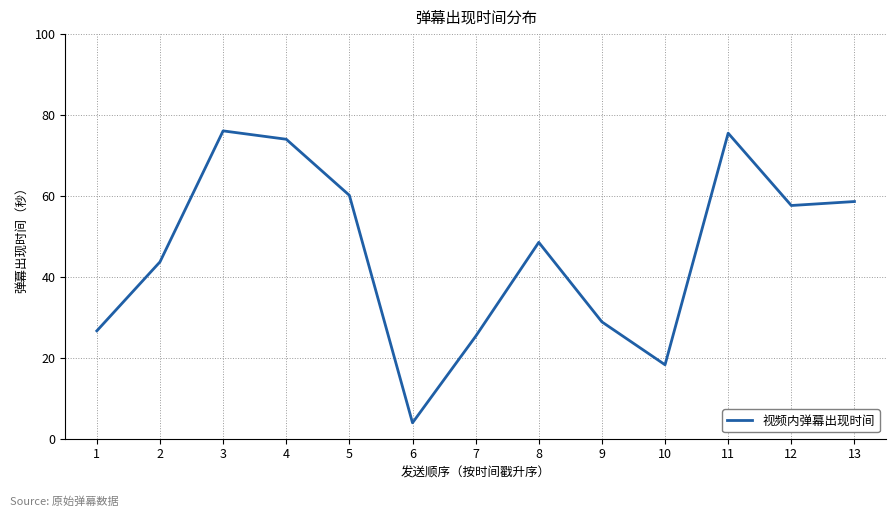

What is the minimum value shown in the chart?

3.9